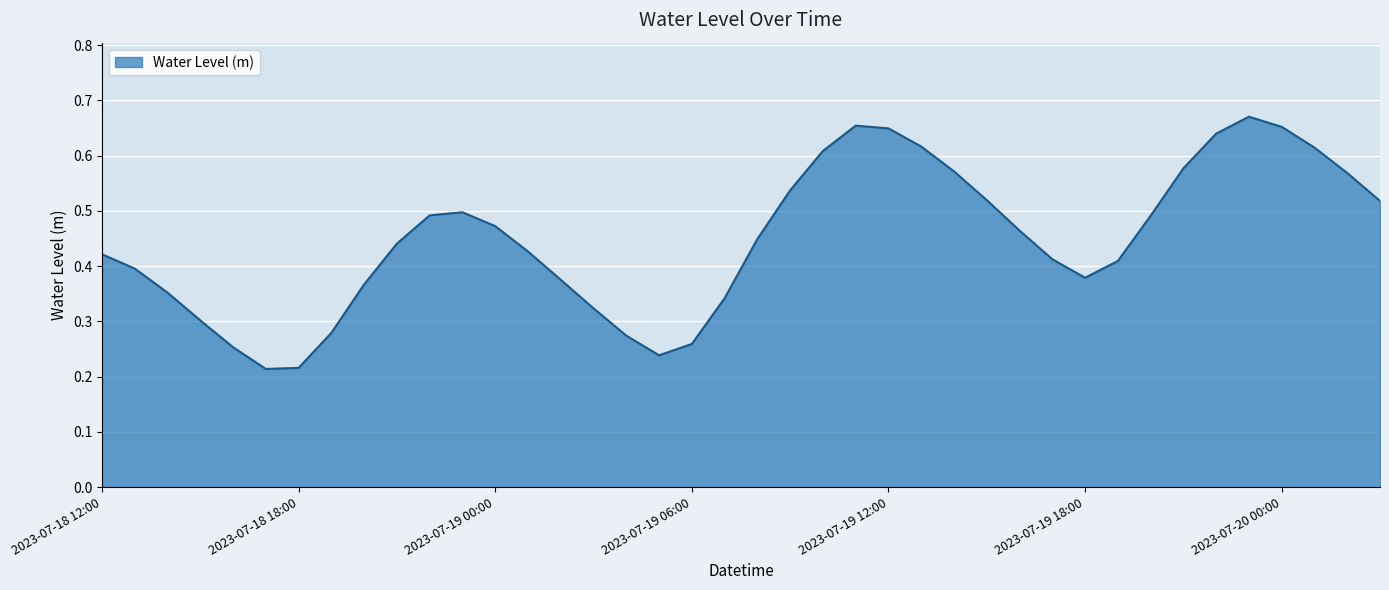

What is the difference between the second highest and minimum values?

0.4